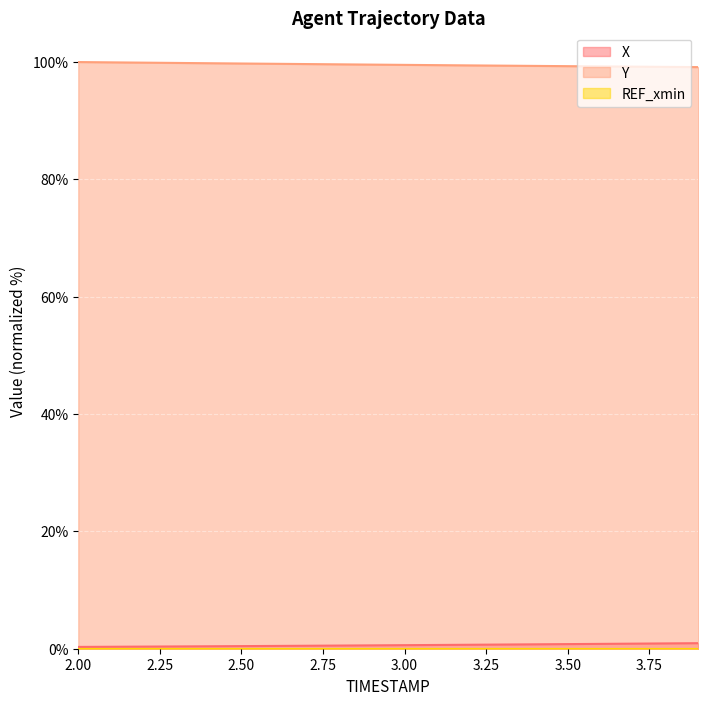

At which label is Y closest to 99?

3.9